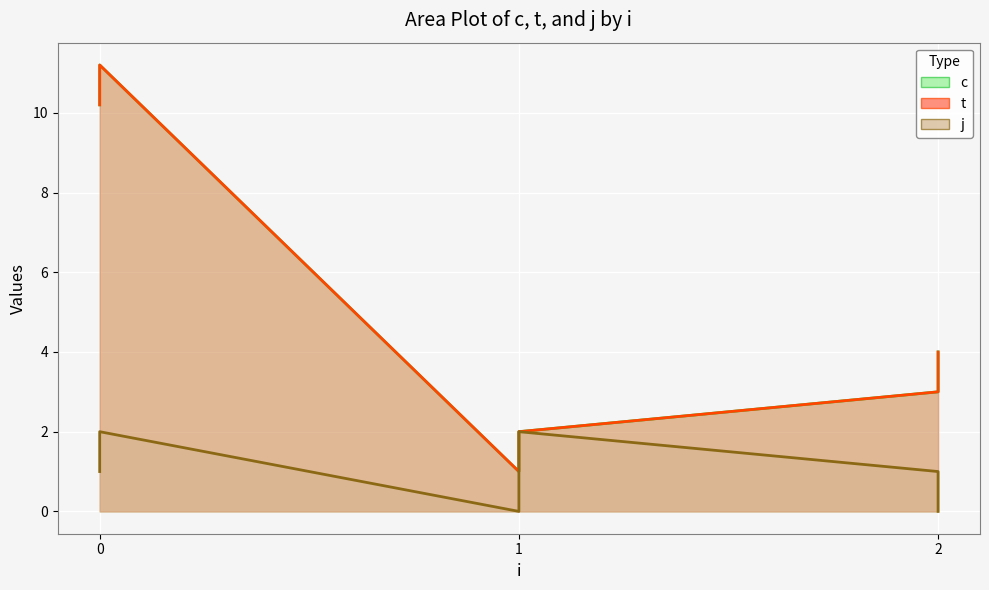

Reading left to right, list all the values displayed in this chart.

c: 10.2	11.2	1.0	2.0	3.0	4.0
t: 10.2	11.2	1.0	2.0	3.0	4.0
j: 1.0	2.0	0.0	2.0	1.0	0.0